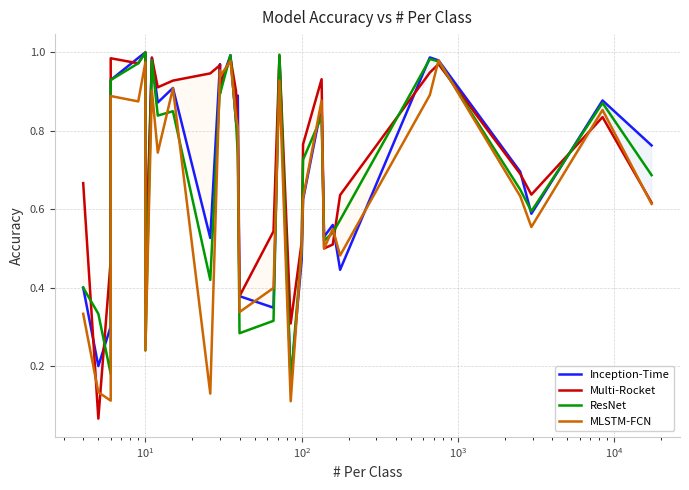

Reading left to right, list all the values displayed in this chart.

Inception-Time: 0.4	0.2	0.3	0.9	1.0	1.0	0.4	1.0	0.9	0.9	0.5	1.0	0.9	1.0	0.8	0.9	0.4	0.3	1.0	0.2	0.5	0.6	0.9	0.5	0.6	0.4	1.0	1.0	0.7	0.6	0.9	0.8
Multi-Rocket: 0.7	0.1	0.5	1.0	1.0	1.0	0.4	1.0	0.9	0.9	0.9	1.0	0.9	1.0	0.9	0.8	0.4	0.5	1.0	0.3	0.5	0.8	0.9	0.5	0.5	0.6	0.9	1.0	0.7	0.6	0.8	0.6
ResNet: 0.4	0.3	0.2	0.9	1.0	1.0	0.2	1.0	0.8	0.8	0.4	0.9	0.9	1.0	0.8	0.7	0.3	0.3	1.0	0.2	0.5	0.7	0.8	0.5	0.5	0.6	1.0	1.0	0.7	0.6	0.9	0.7
MLSTM-FCN: 0.3	0.1	0.1	0.9	0.9	1.0	0.2	0.9	0.7	0.9	0.1	1.0	0.9	1.0	0.8	0.8	0.3	0.4	0.9	0.1	0.5	0.6	0.9	0.5	0.6	0.5	0.9	1.0	0.6	0.6	0.9	0.6